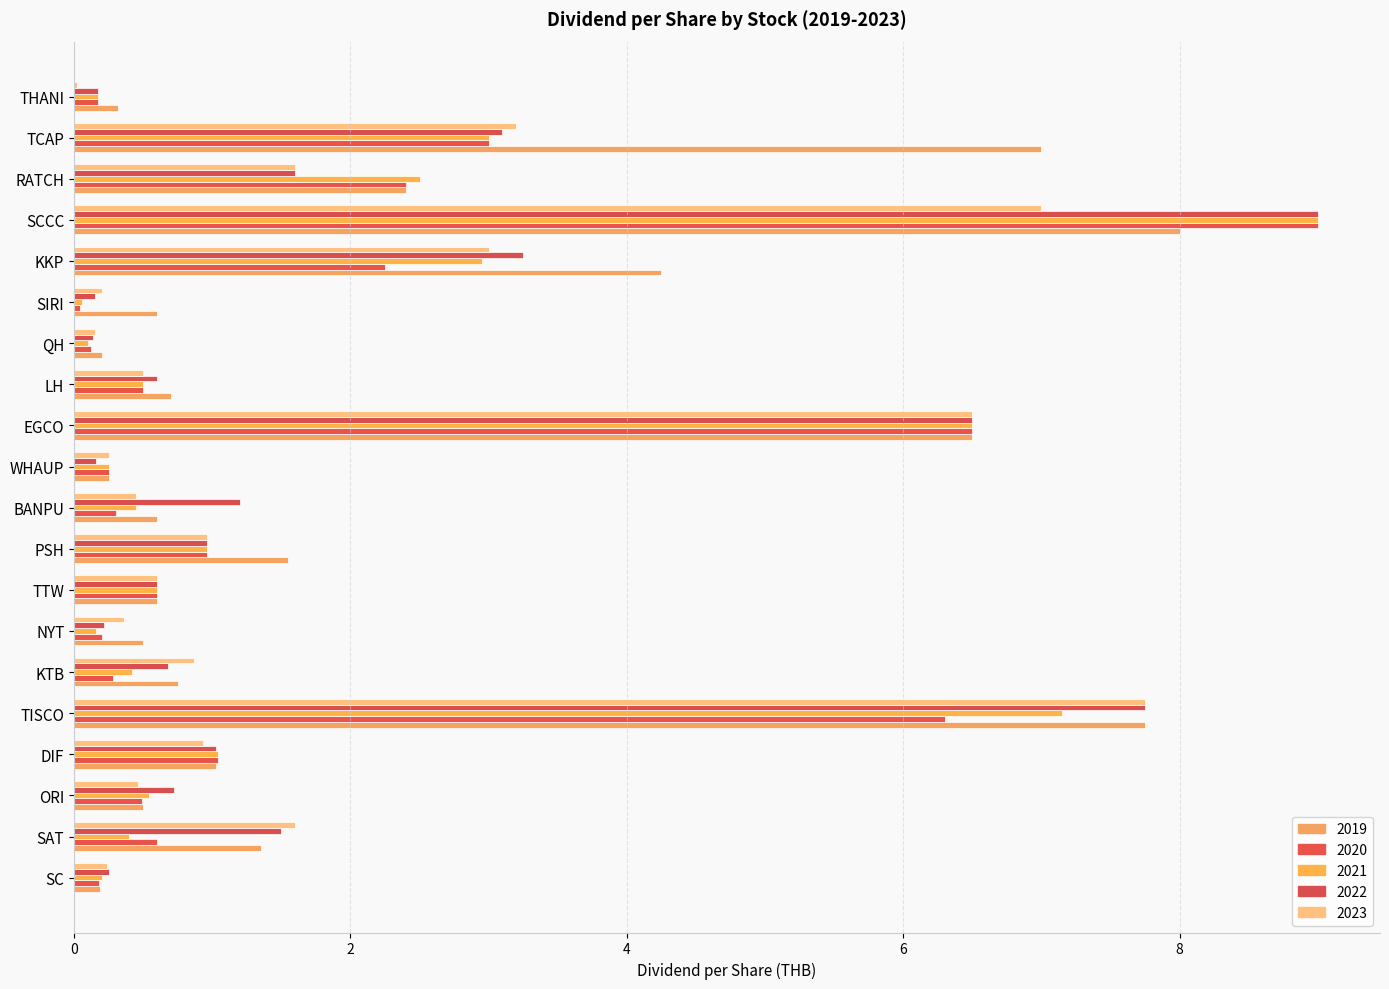

How many series are shown in this chart?

5